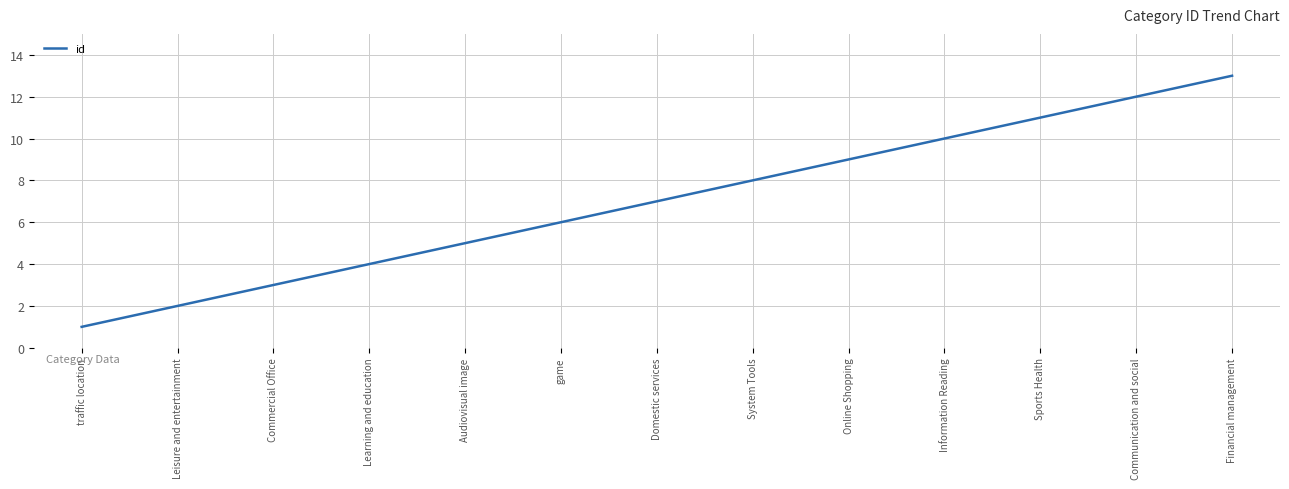

Count the number of categories in the chart.

13